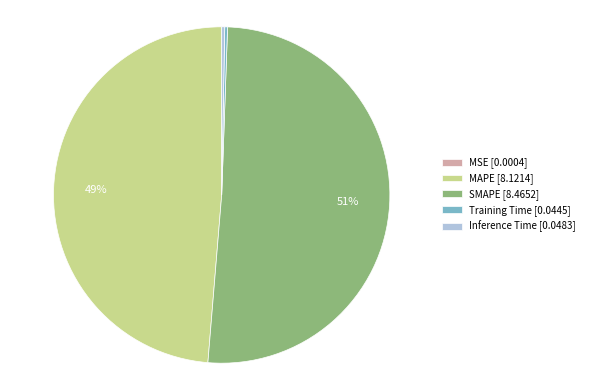

Is it true that Inference Time is 0% of the pie?

True